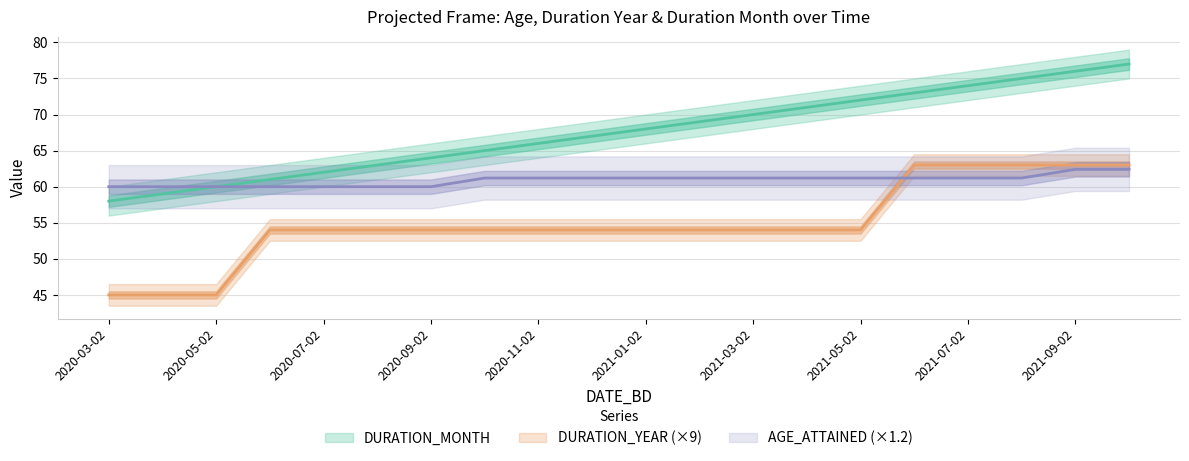

List the series in order of their peak value, highest first.

DURATION_MONTH, DURATION_YEAR, AGE_ATTAINED